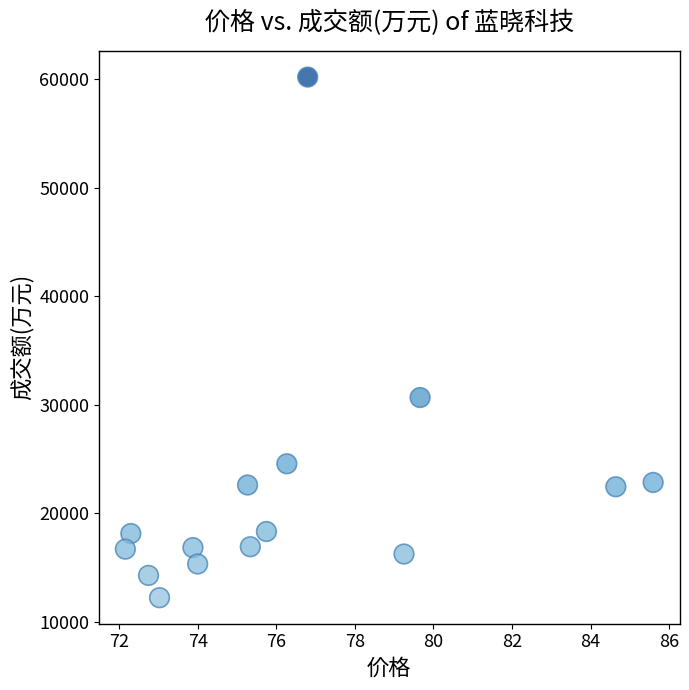

What is the range of Y values (max minus min)?

47942